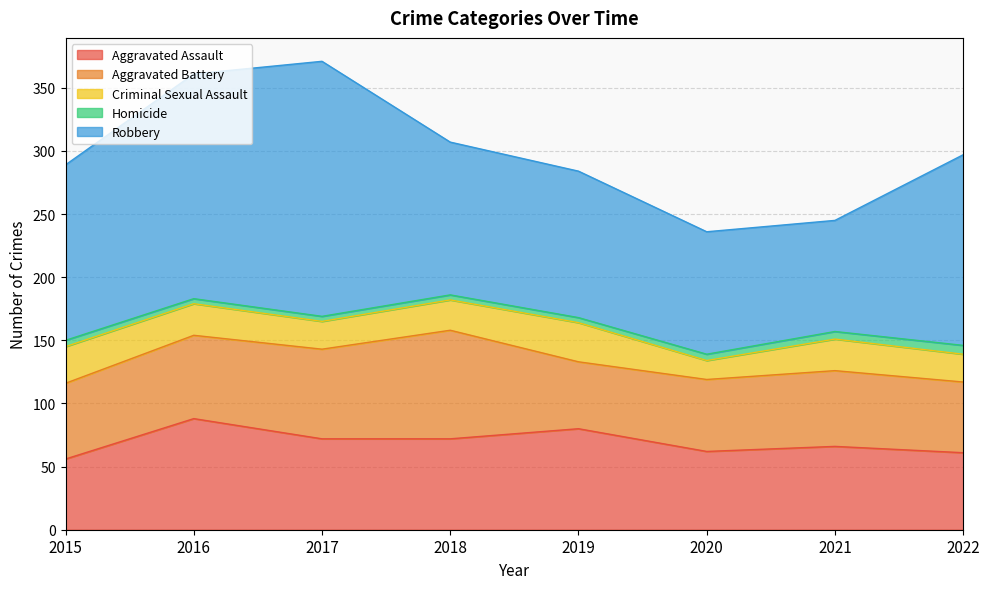

At 2020, list the series in order from smallest to largest.

Homicide, Criminal Sexual Assault, Aggravated Battery, Aggravated Assault, Robbery